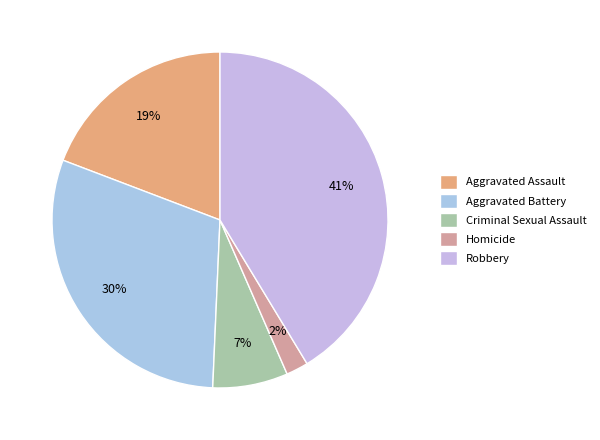

How many slices are in this pie chart?

5